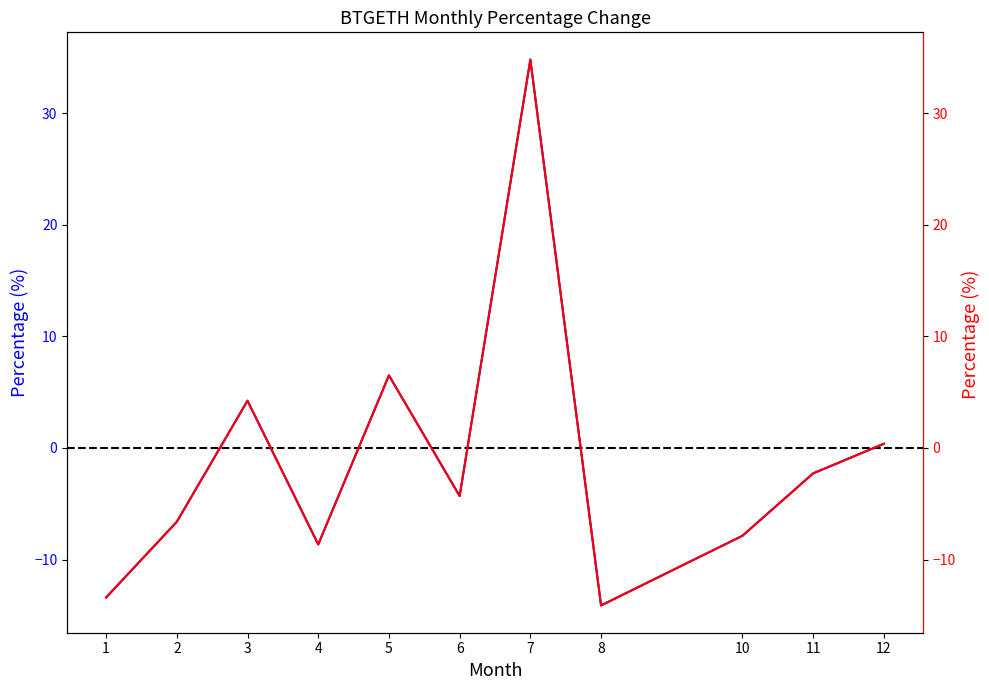

Which label corresponds to the largest value in the chart?

7